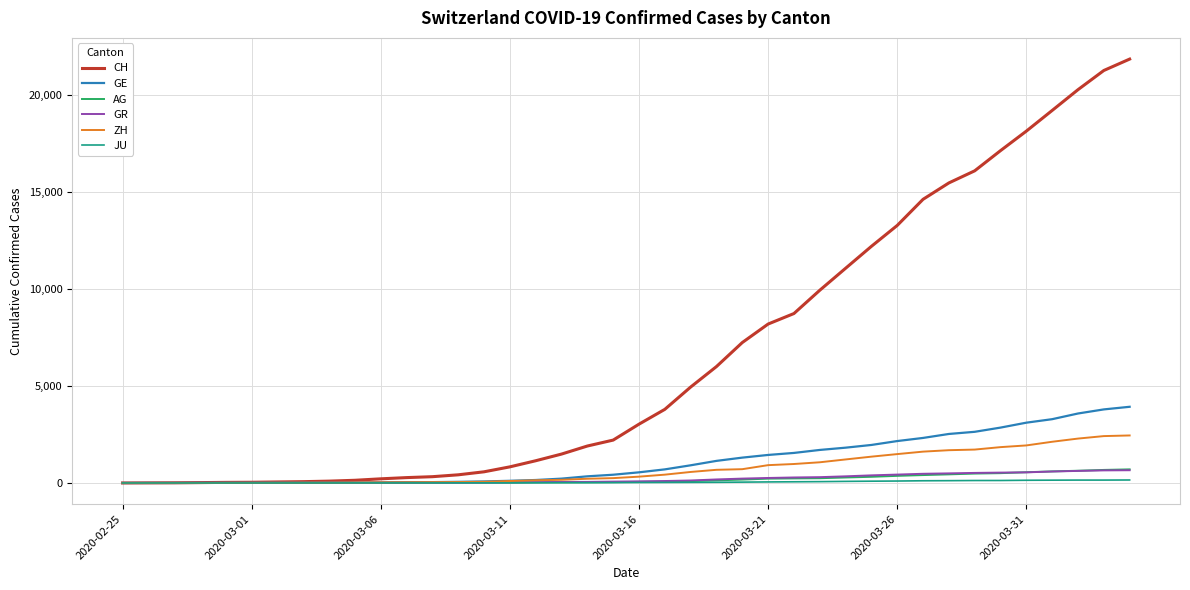

Which series has the largest total across all categories?

CH